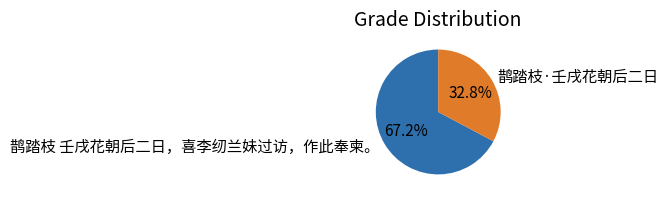

What is the largest slice in the pie chart?

鹊踏枝 壬戌花朝后二日，喜李纫兰妹过访，作此奉柬。